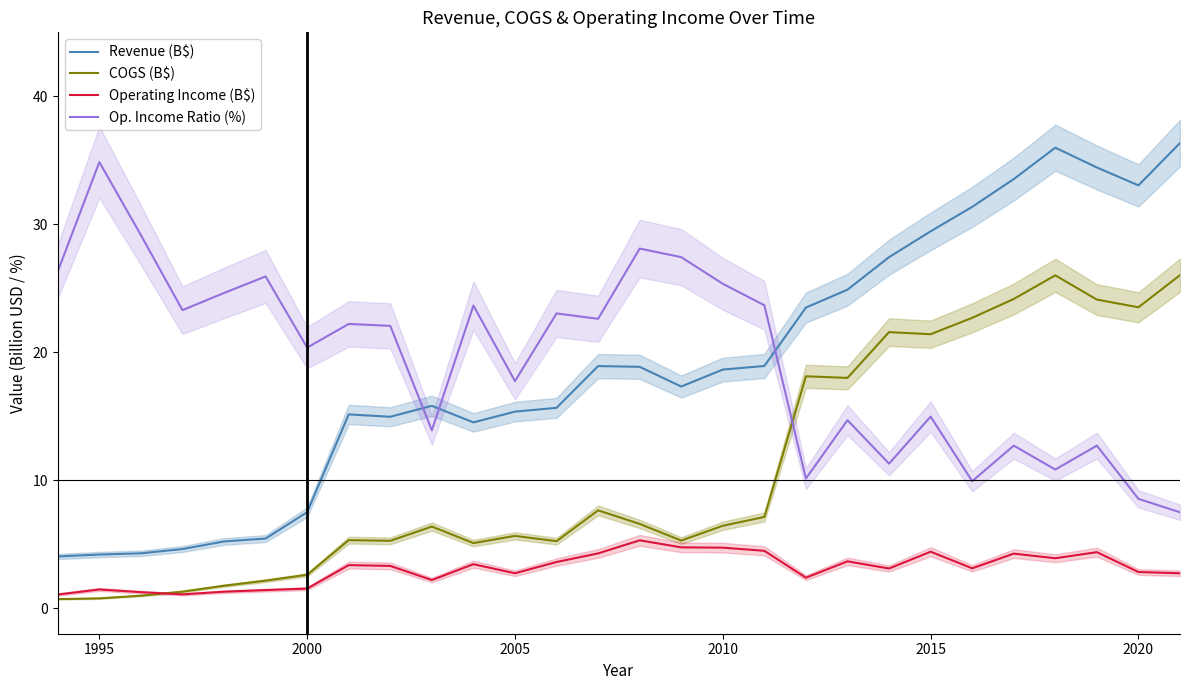

Which series has the largest range (max minus min)?

Revenue (B$)